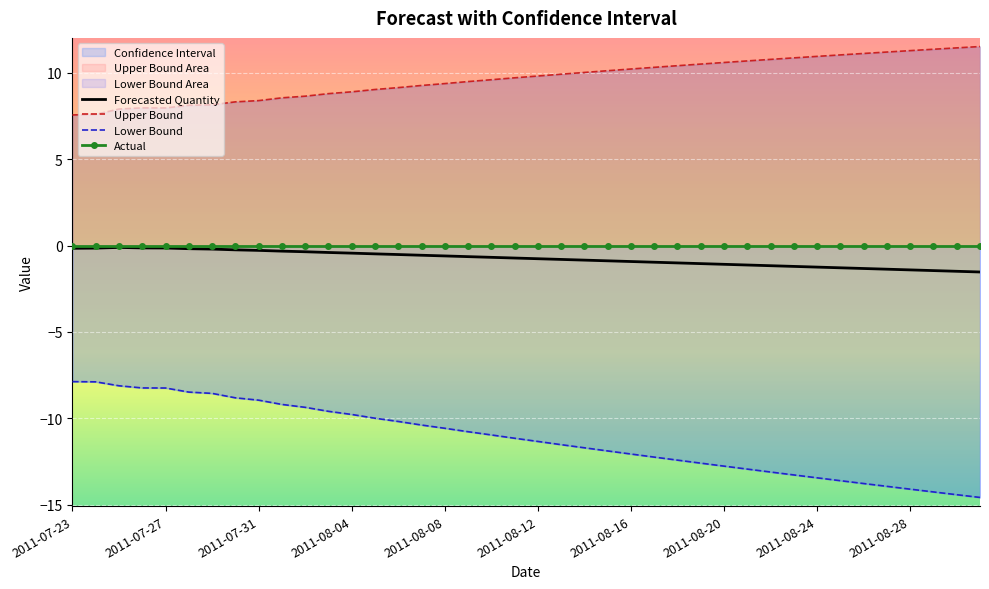

True or false: Forecasted Quantity has more than 1 interior local peaks.

False